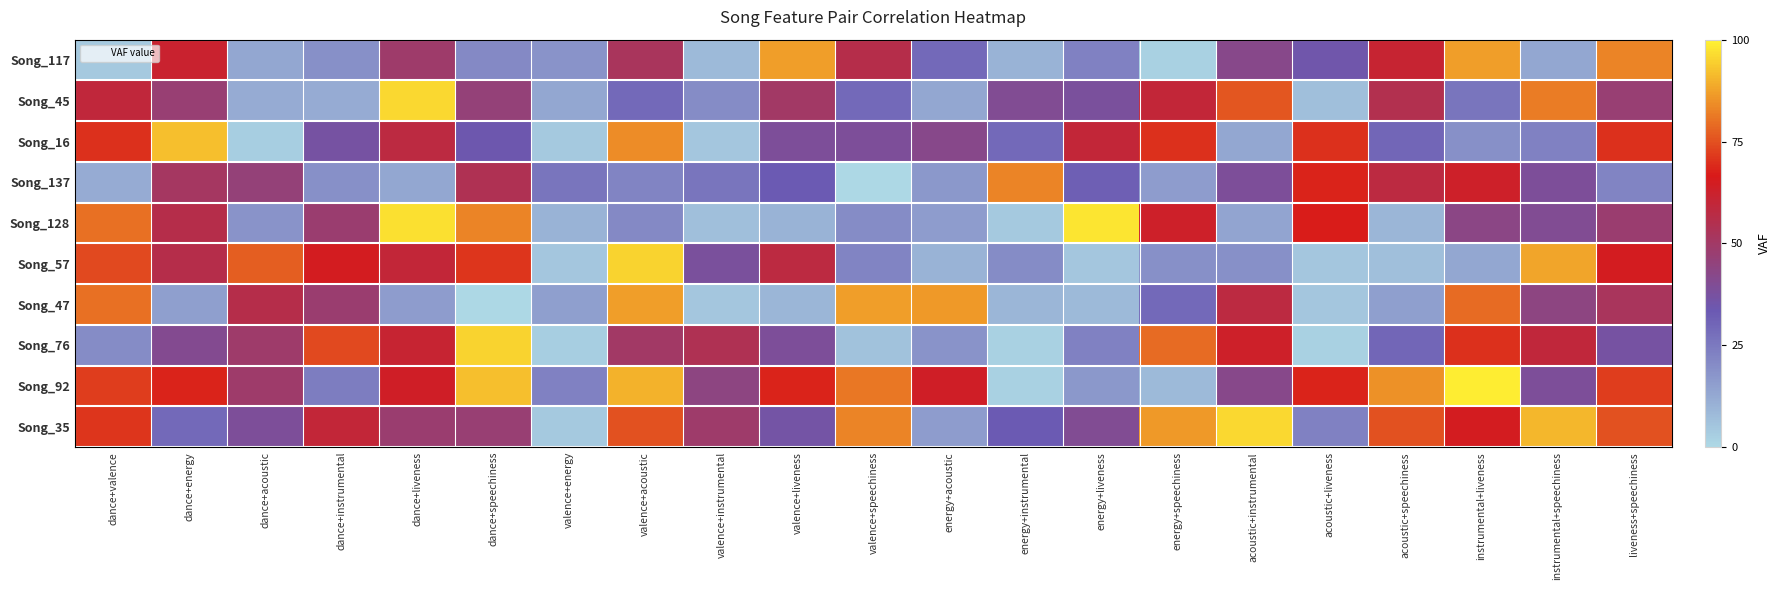

Which series has the largest range (max minus min)?

Song_92